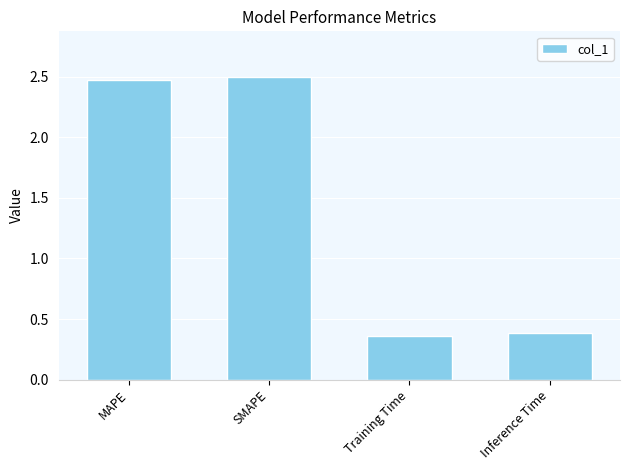

What is the label of the 3rd bar from the left?

Training Time